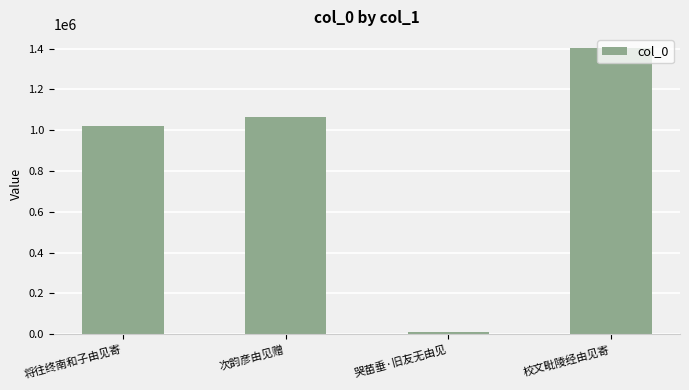

Reading right to left, extract all data points from this chart.

1401521	10718	1063729	1022505